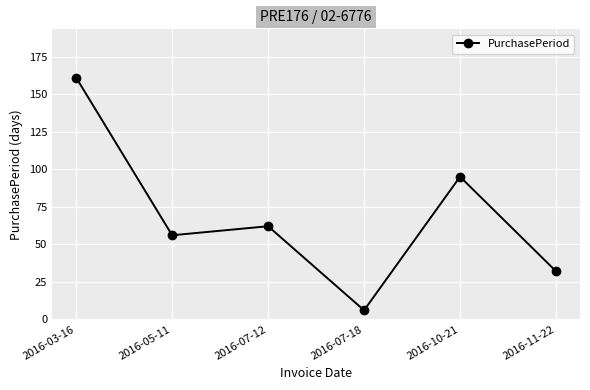

Which has a higher value, 2016-07-18 or 2016-11-22?

2016-11-22